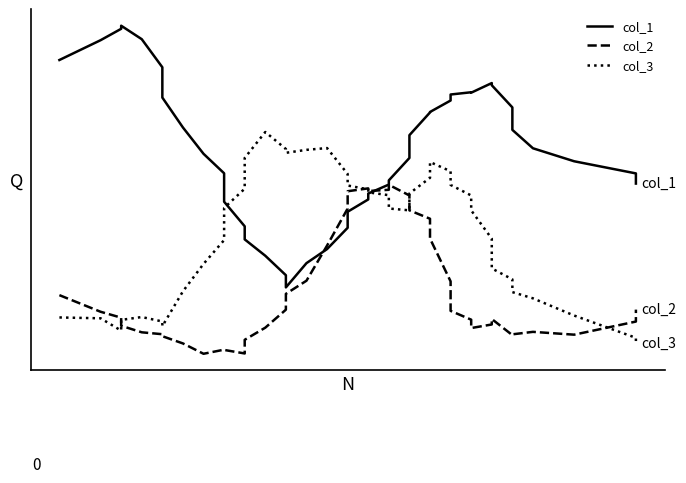

What is the value of the col_1 point at the 40th from the left?

0.4